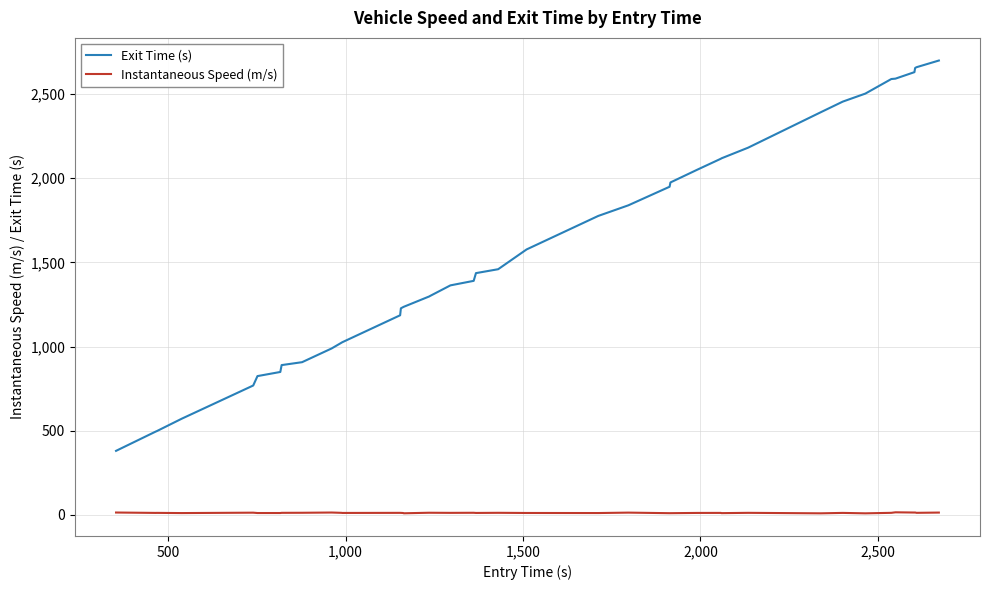

How many lines are shown in the chart?

2